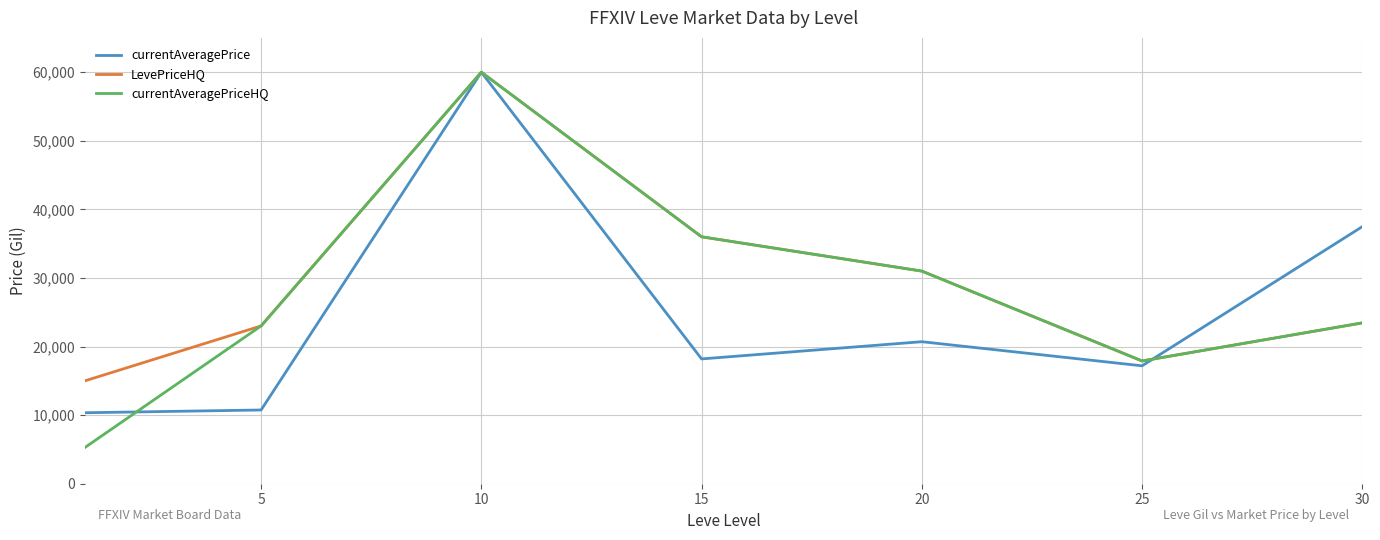

What is the highest value of the LevePriceHQ series?

60000.0